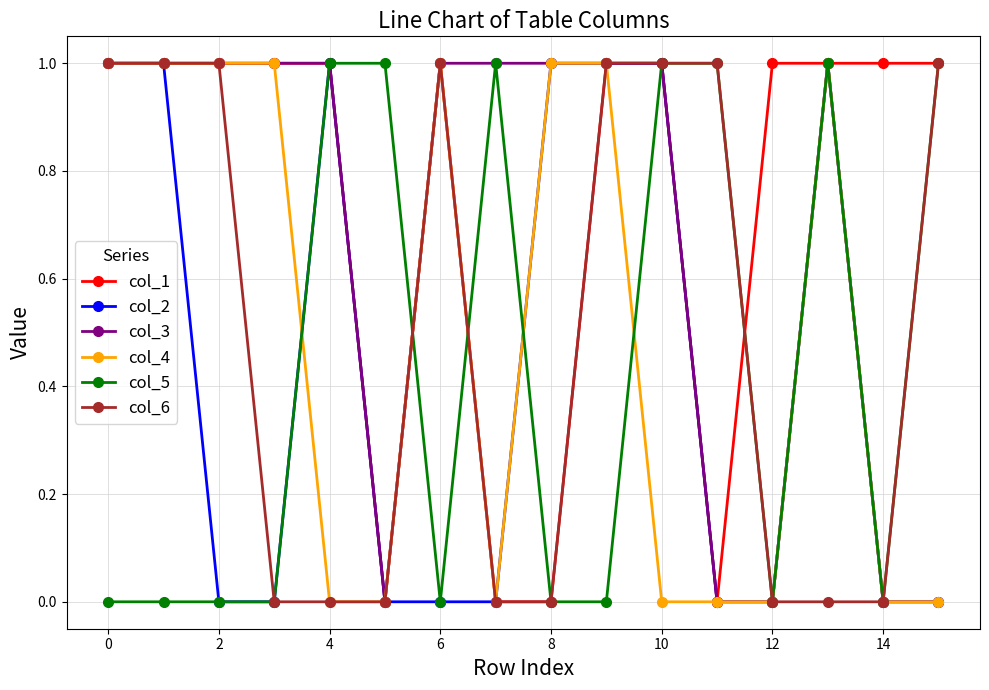

Reading left to right, list all the values displayed in this chart.

col_1: 1	1	1	1	1	0	1	0	0	1	1	0	1	1	1	1
col_2: 1	1	0	0	1	0	0	0	1	1	1	0	0	1	0	0
col_3: 1	1	1	1	1	0	1	1	1	1	1	0	0	1	0	0
col_4: 1	1	1	1	0	0	1	0	1	1	0	0	0	1	0	0
col_5: 0	0	0	0	1	1	0	1	0	0	1	1	0	1	0	1
col_6: 1	1	1	0	0	0	1	0	0	1	1	1	0	0	0	1